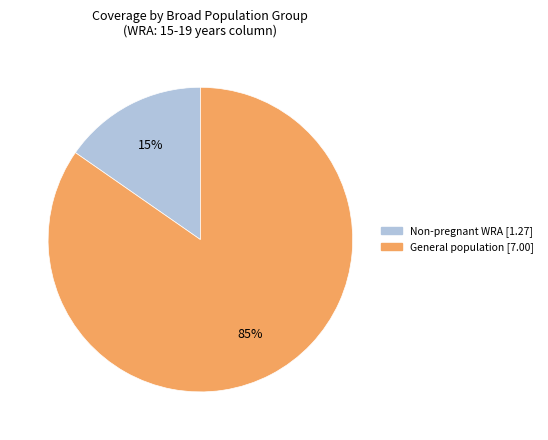

Is there a majority slice in this chart?

Yes